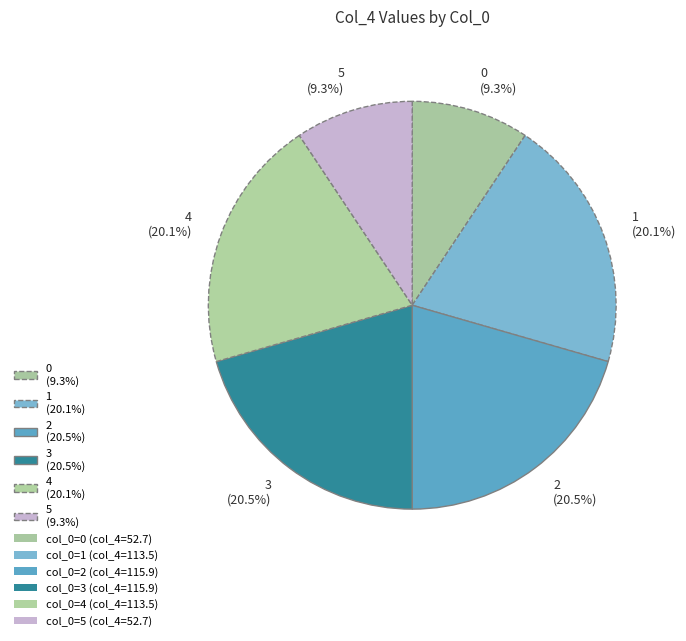

Does any single category account for the majority?

No